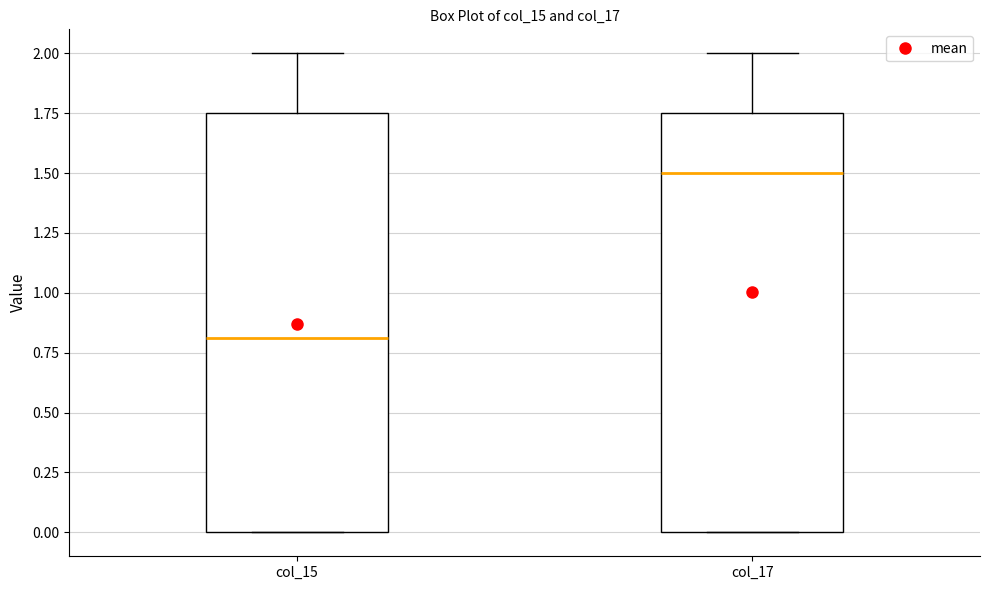

Where does the upper whisker of the box for col_17 end on the y-axis? The values are not printed on the chart, so give them approximately, as read against the axis.

2.00